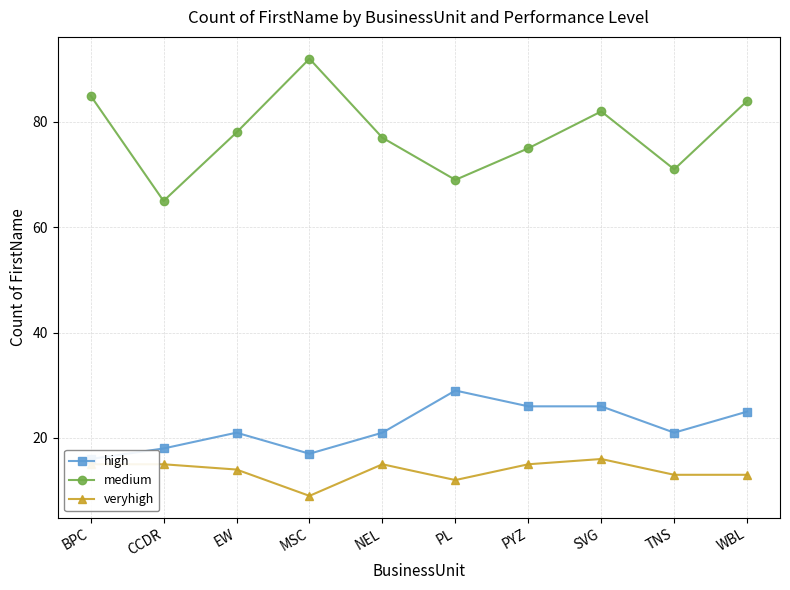

At which category does high reach its first local peak?

EW